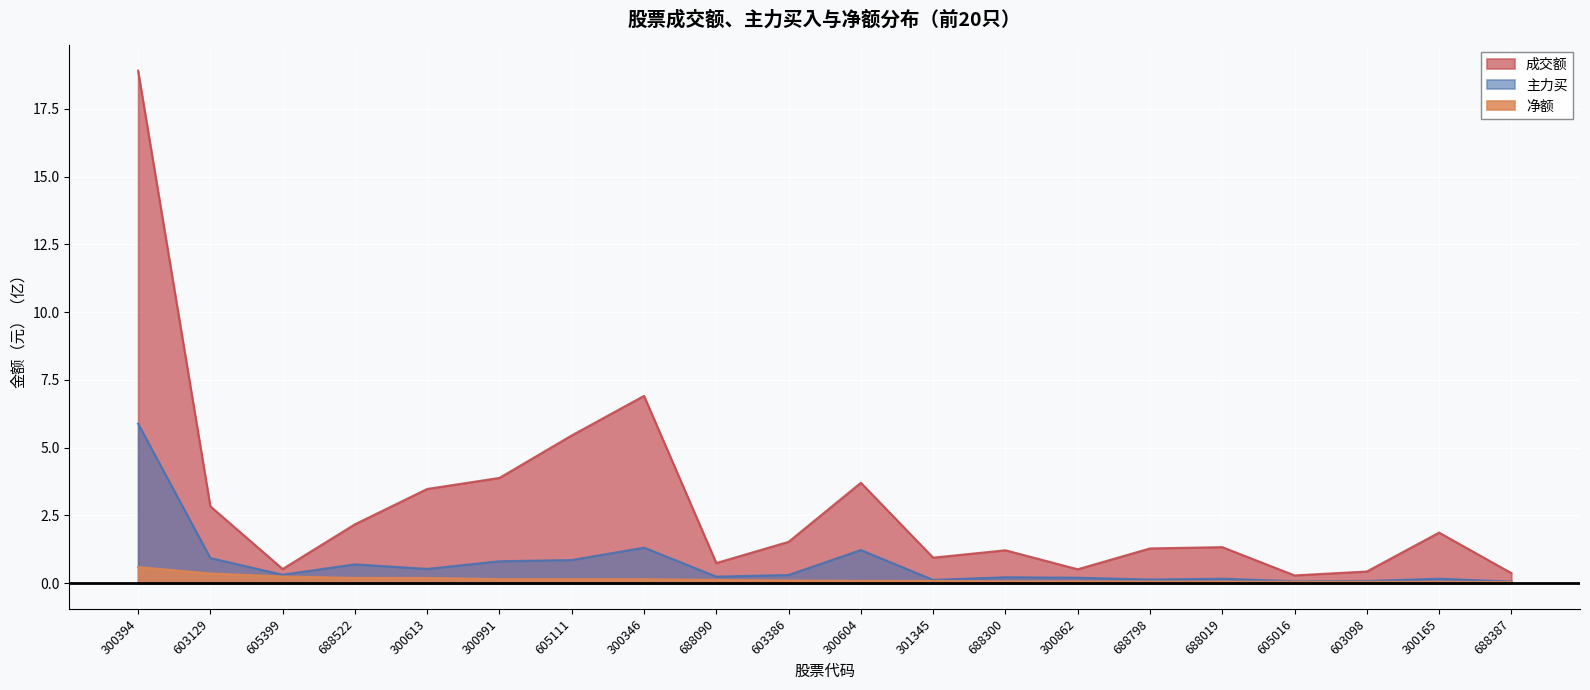

Rank the series by their average value, from highest to lowest.

成交额, 主力买, 净额